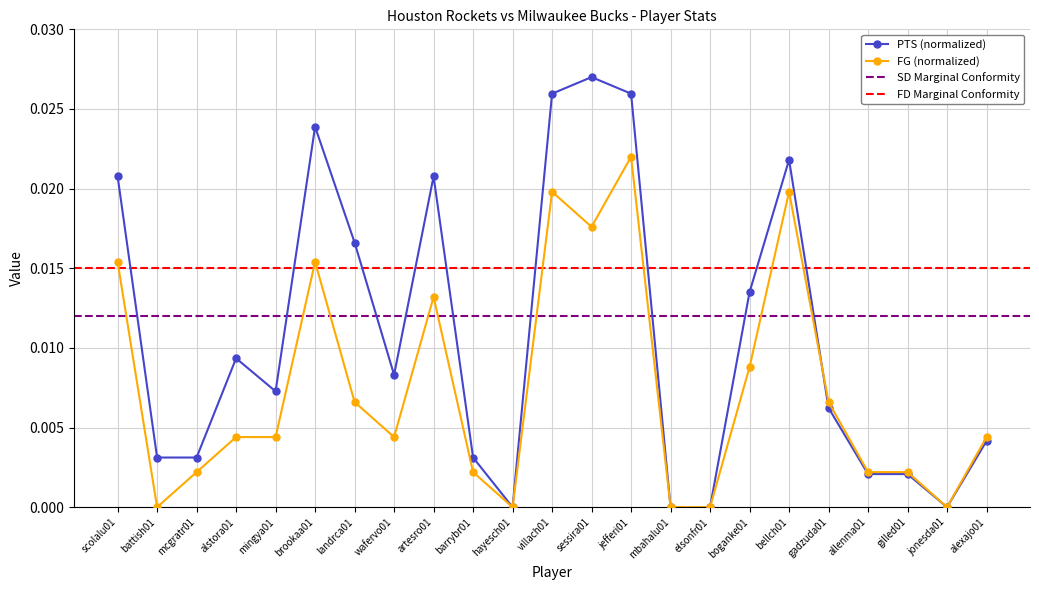

True or false: FG and PTS intersect in this chart.

True